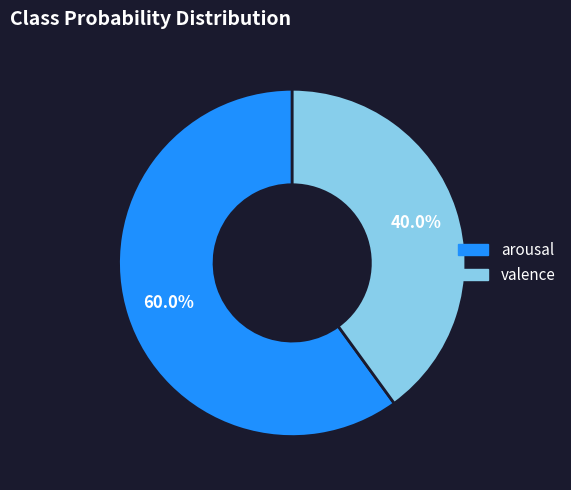

Count the number of slices in the pie.

2